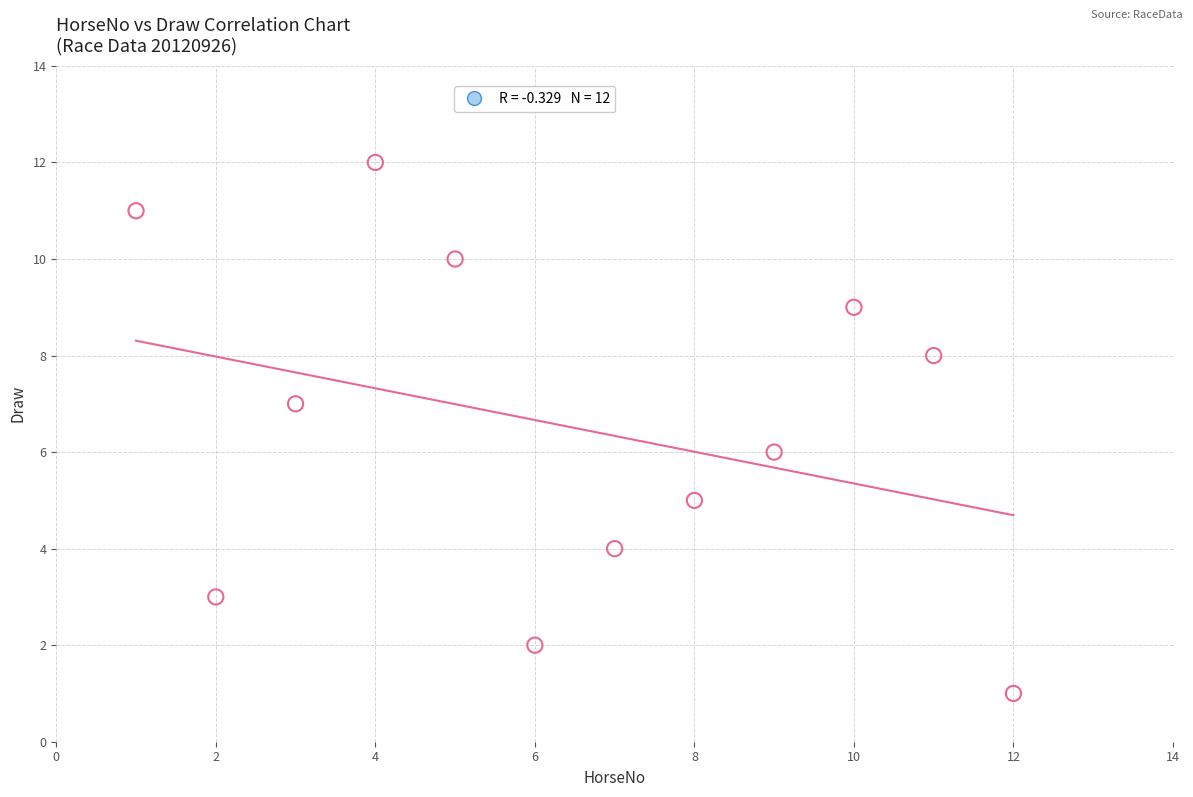

What is the range of X values (max minus min)?

11